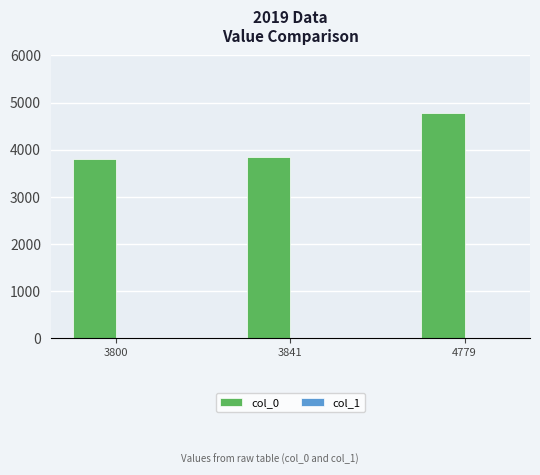

The col_0 series shows 3841 at 3841. True or false?

True